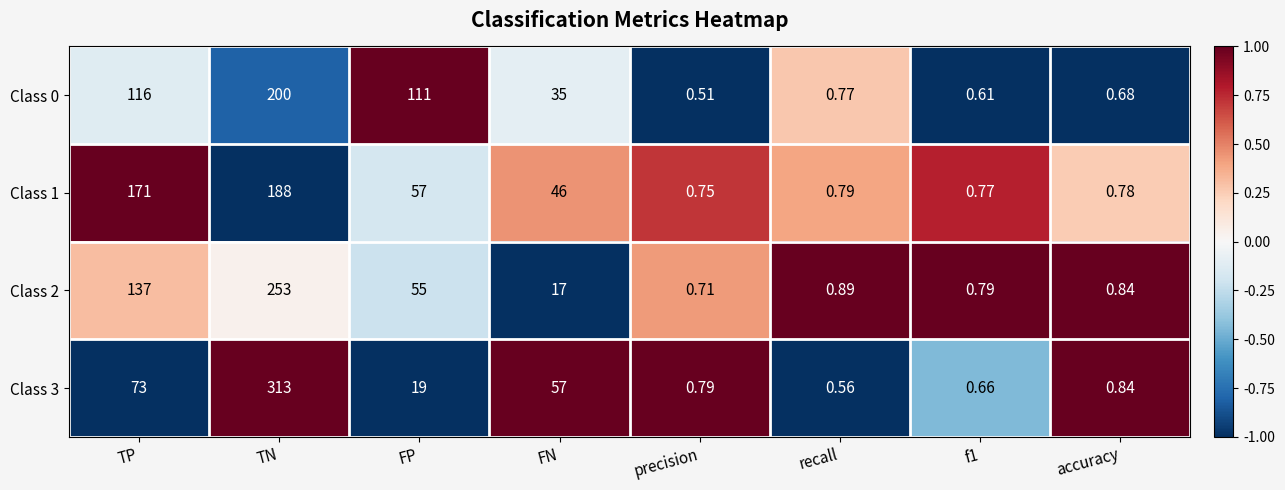

Which category has the highest value in the Class 2 series?

TN